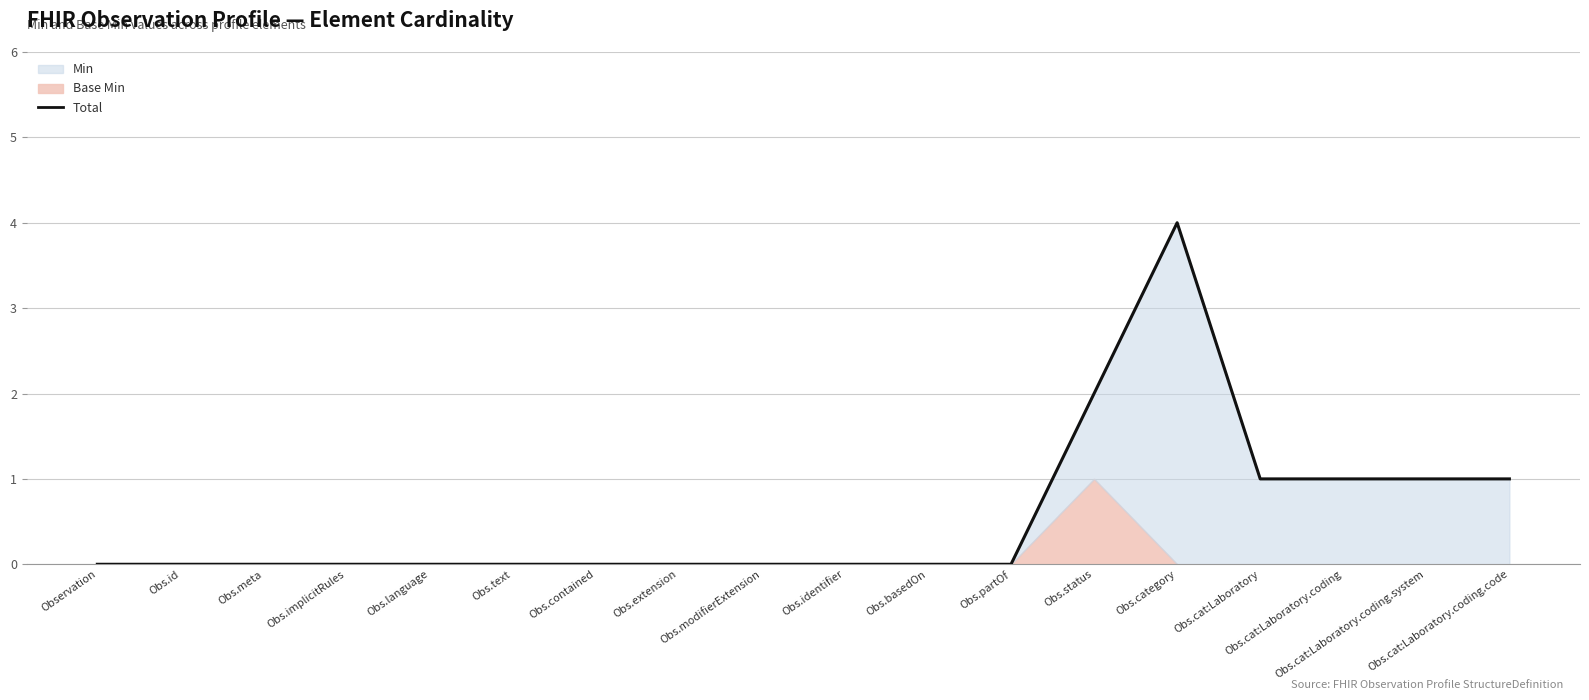

Count the values in the range 0 to 1.

16